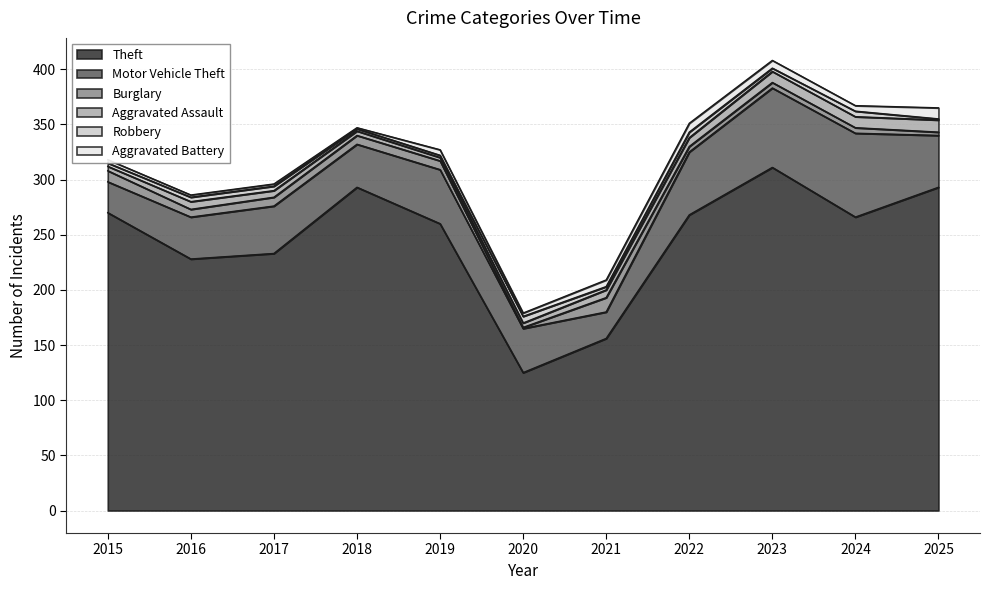

The Burglary series shows 5 at 2023. True or false?

True